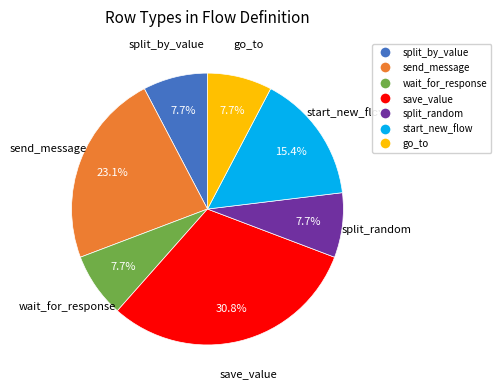

To the nearest percent, what portion does start_new_flow represent?

15%